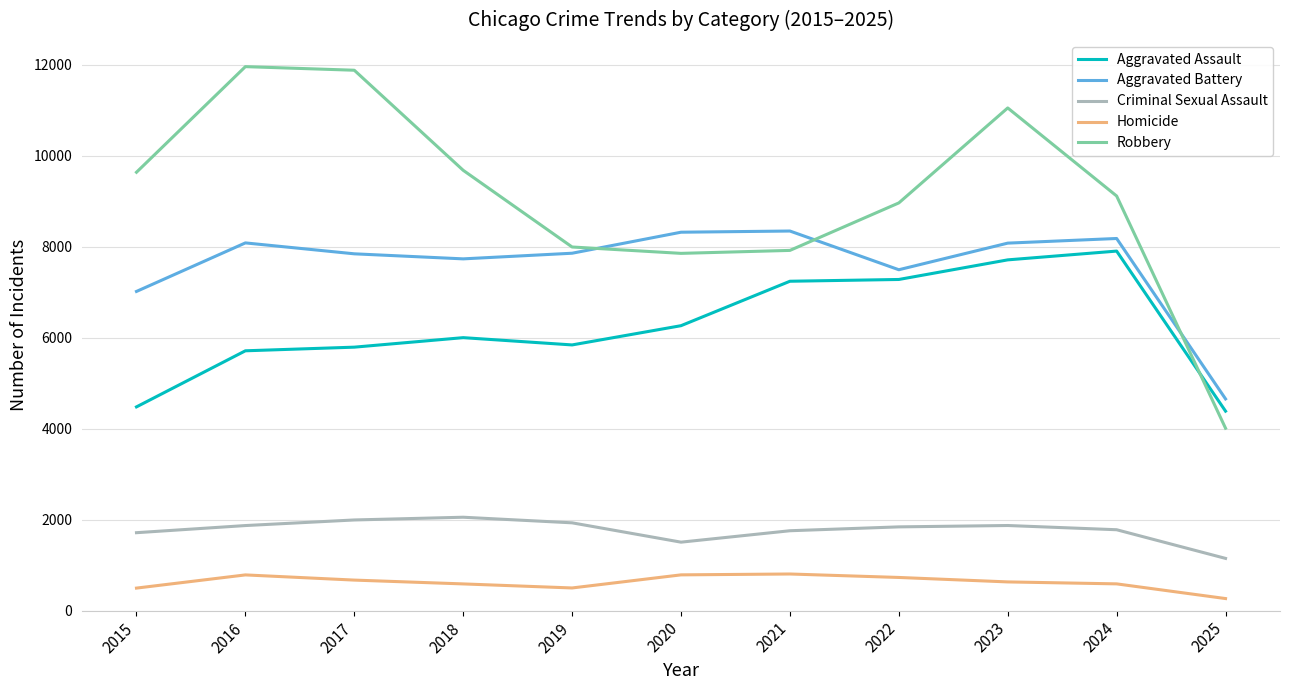

Is this an area chart (filled region under the line)?

No